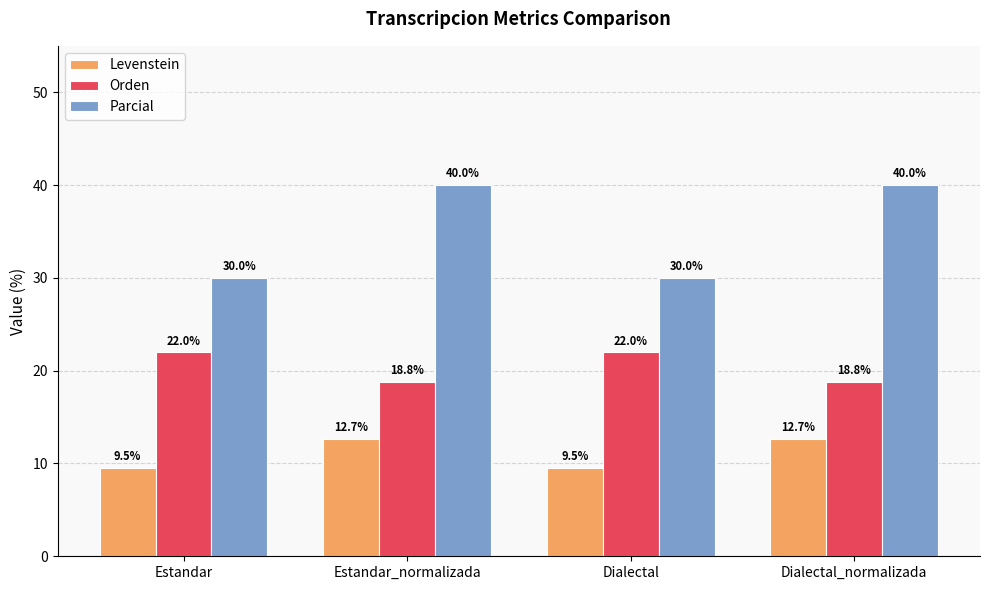

At how many categories does at least one series exceed 28?

4